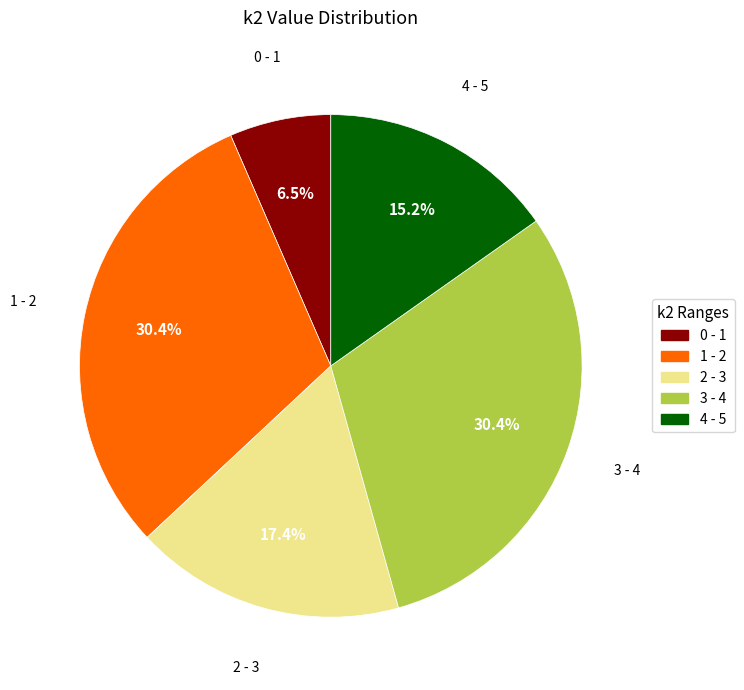

What is the smallest slice in the pie chart?

0 - 1